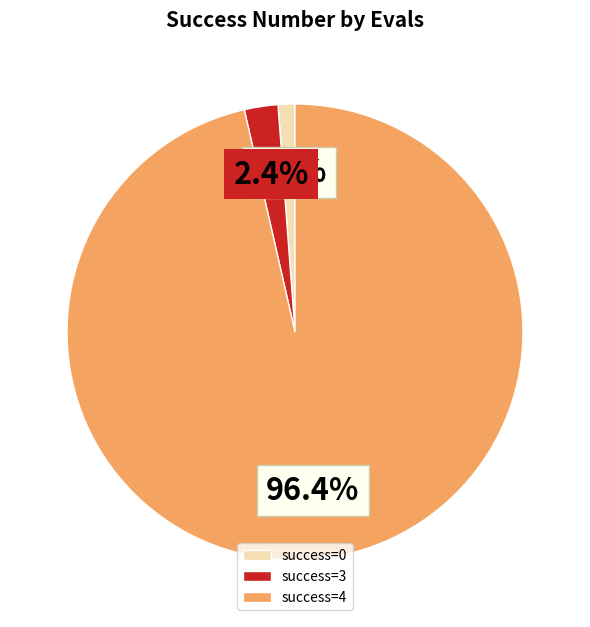

Is the sum of success=3 and success=0 greater than half?

No